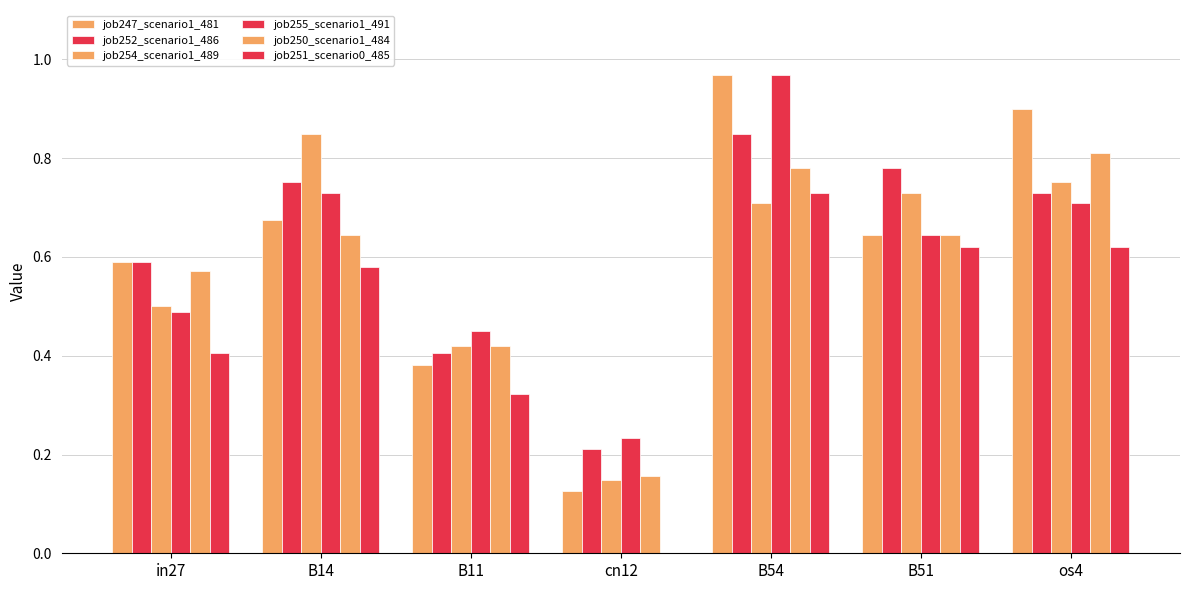

Count the number of categories in the chart.

7